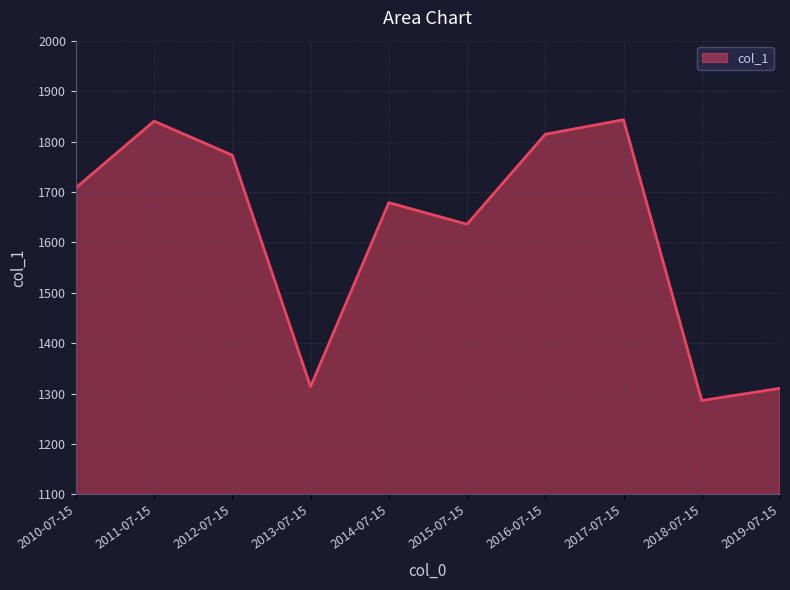

At which category does the chart reach its minimum across all series?

2018-07-15